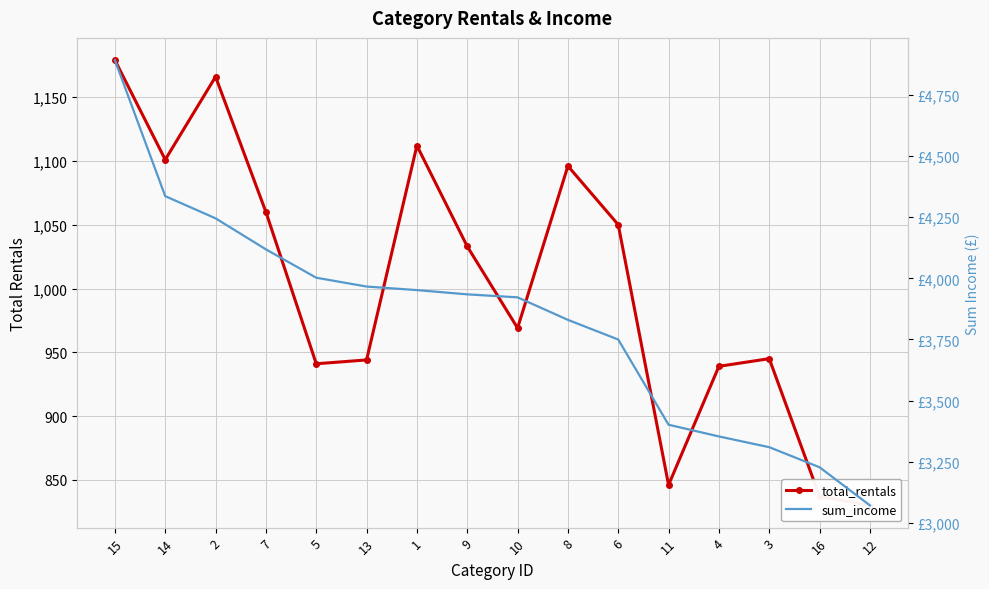

Which series has the largest range (max minus min)?

sum_income